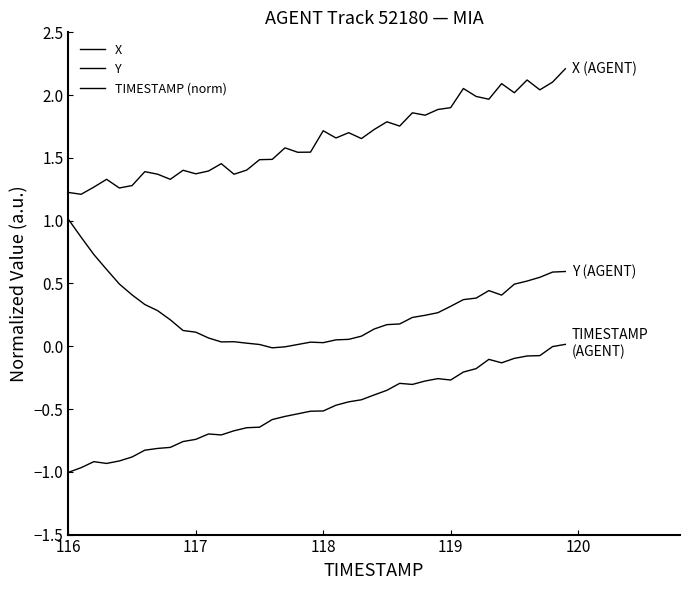

Is this an area chart (filled region under the line)?

No